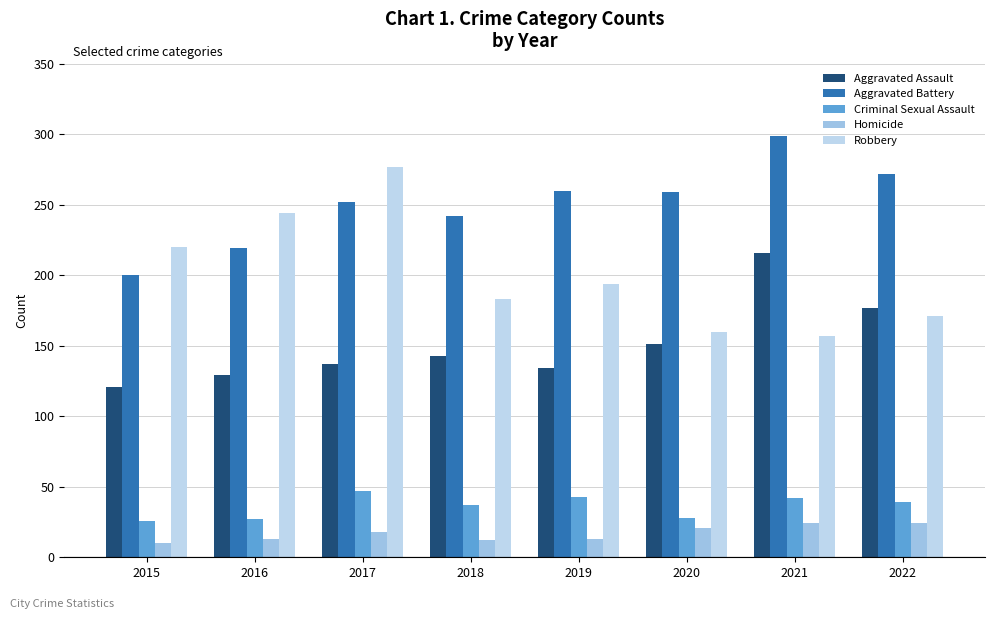

Which series has the largest total across all categories?

Aggravated Battery